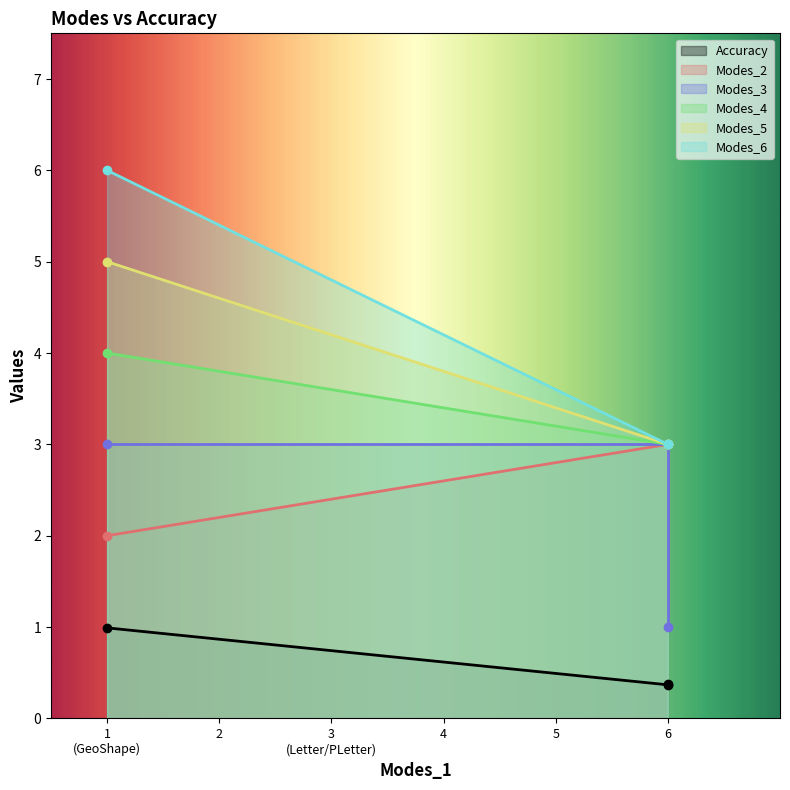

Is it true that Modes_6 equals 1.5 at 1 (GeoShape)?

False